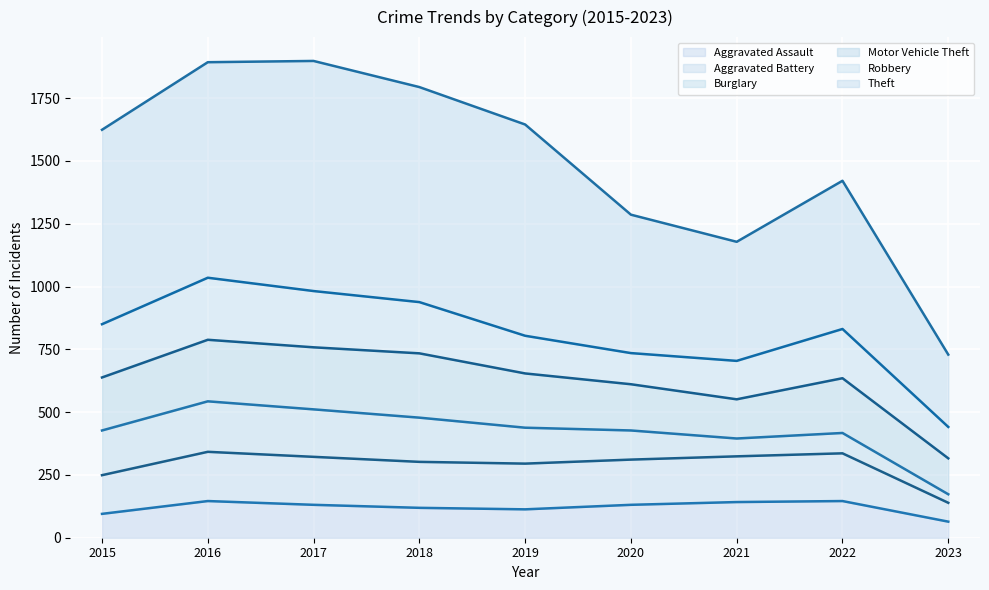

True or false: Theft and Aggravated Assault cross at least once.

False